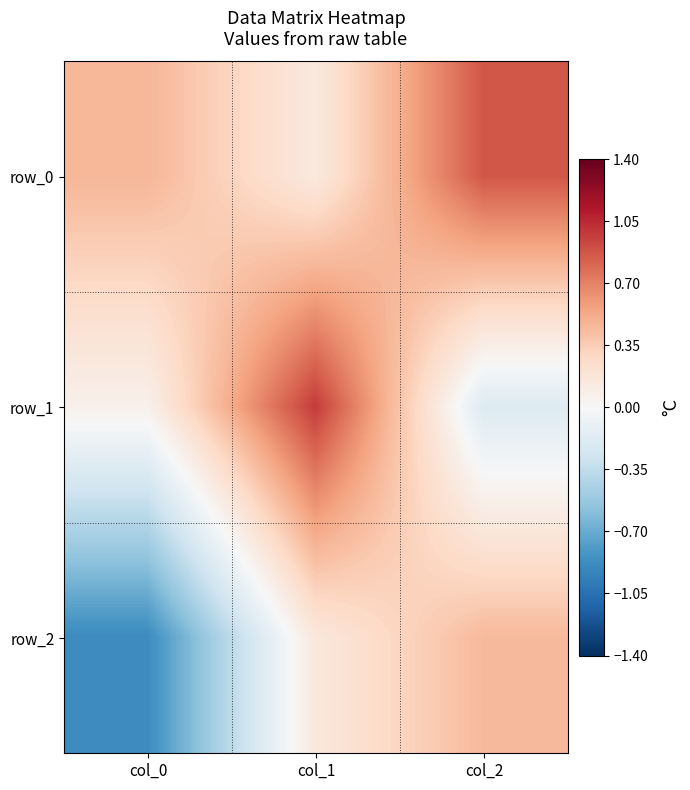

True or false: row_2 has a value of 0.5 at col_2.

True